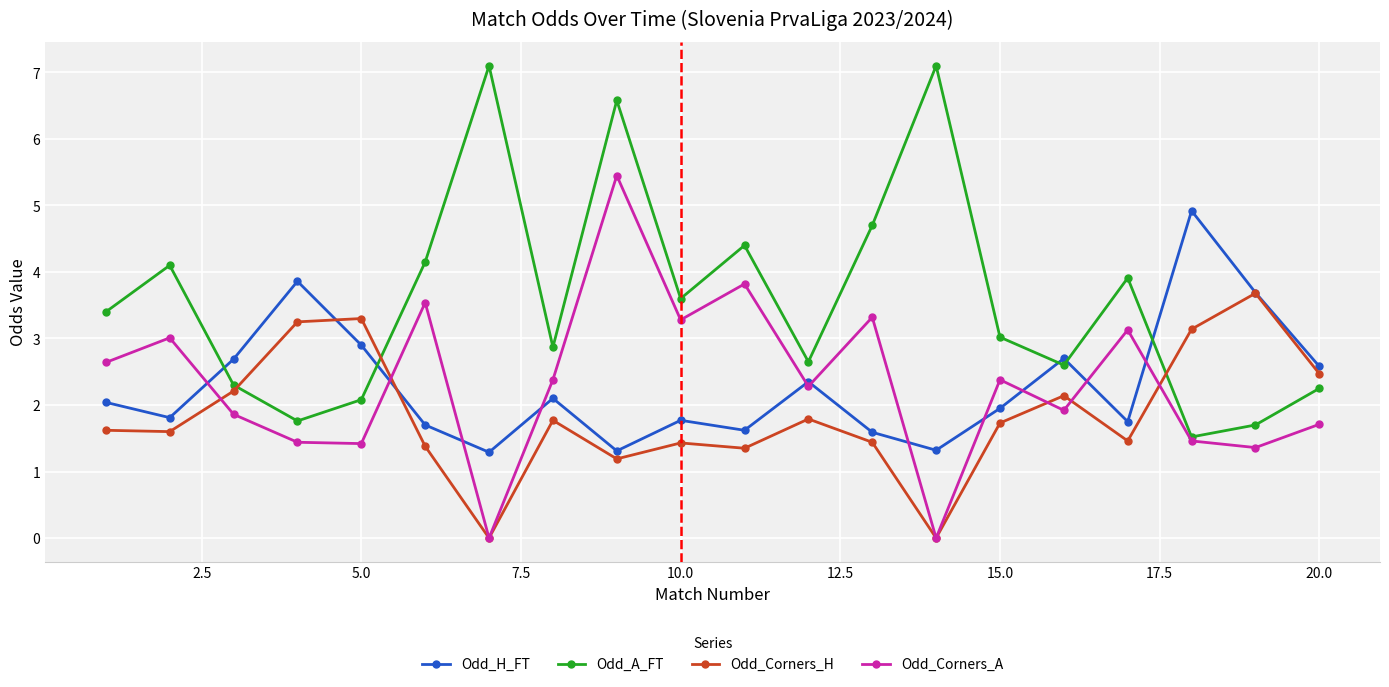

At how many categories does at least one series exceed 0?

20